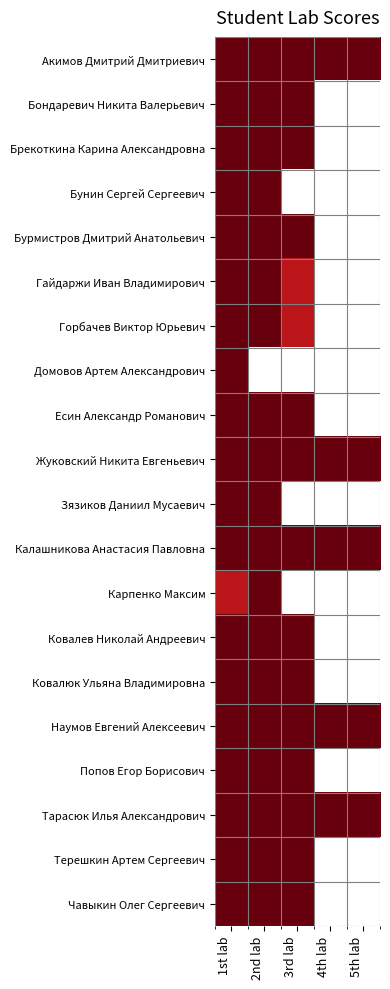

Is it true that Наумов Евгений Алексеевич equals 2.3 at 2nd lab?

False